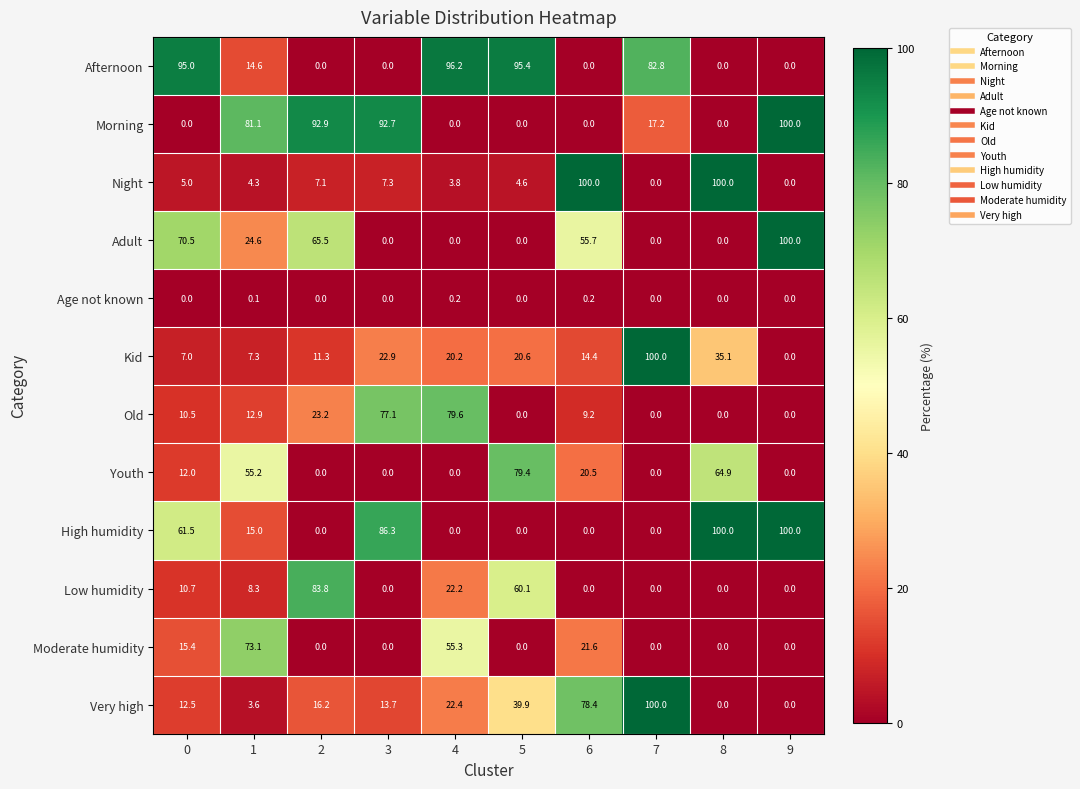

What is the sum of all Moderate humidity values?

165.4